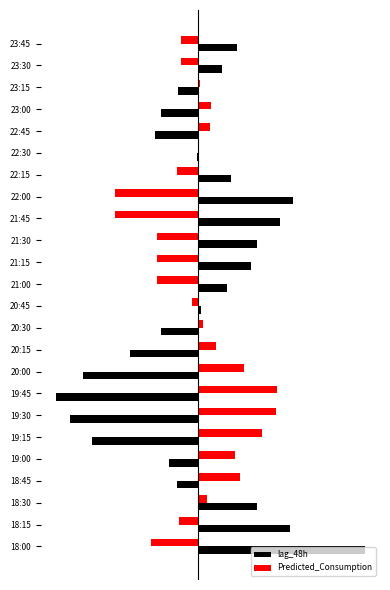

What is the value of the lag_48h bar at the 9th from the left?

-303.1